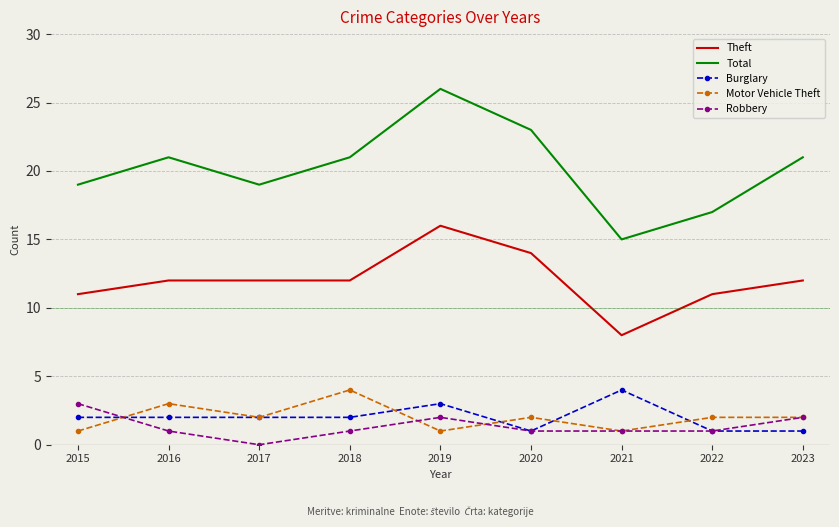

Reading left to right, what are all the values shown in this chart?

Theft: 2015=11	2016=12	2017=12	2018=12	2019=16	2020=14	2021=8	2022=11	2023=12
Total: 2015=19	2016=21	2017=19	2018=21	2019=26	2020=23	2021=15	2022=17	2023=21
Burglary: 2015=2	2016=2	2017=2	2018=2	2019=3	2020=1	2021=4	2022=1	2023=1
Motor Vehicle Theft: 2015=1	2016=3	2017=2	2018=4	2019=1	2020=2	2021=1	2022=2	2023=2
Robbery: 2015=3	2016=1	2017=0	2018=1	2019=2	2020=1	2021=1	2022=1	2023=2